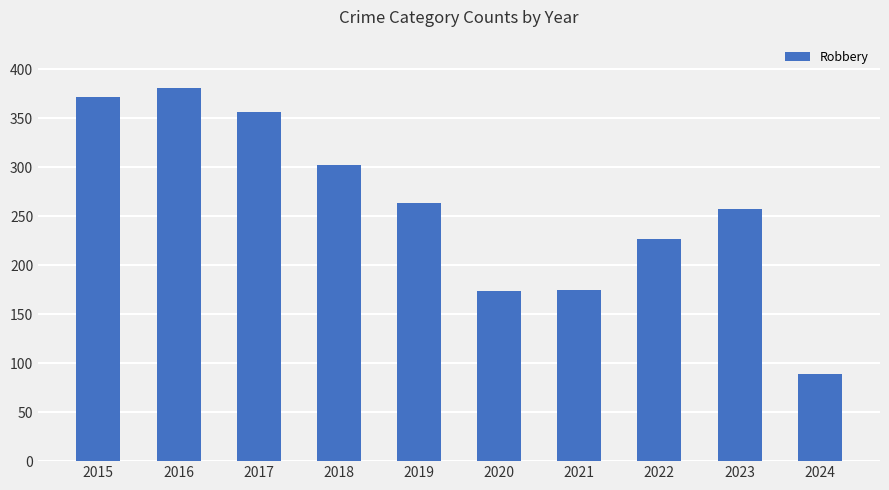

Are the bars grouped side by side (vs. stacked)?

No